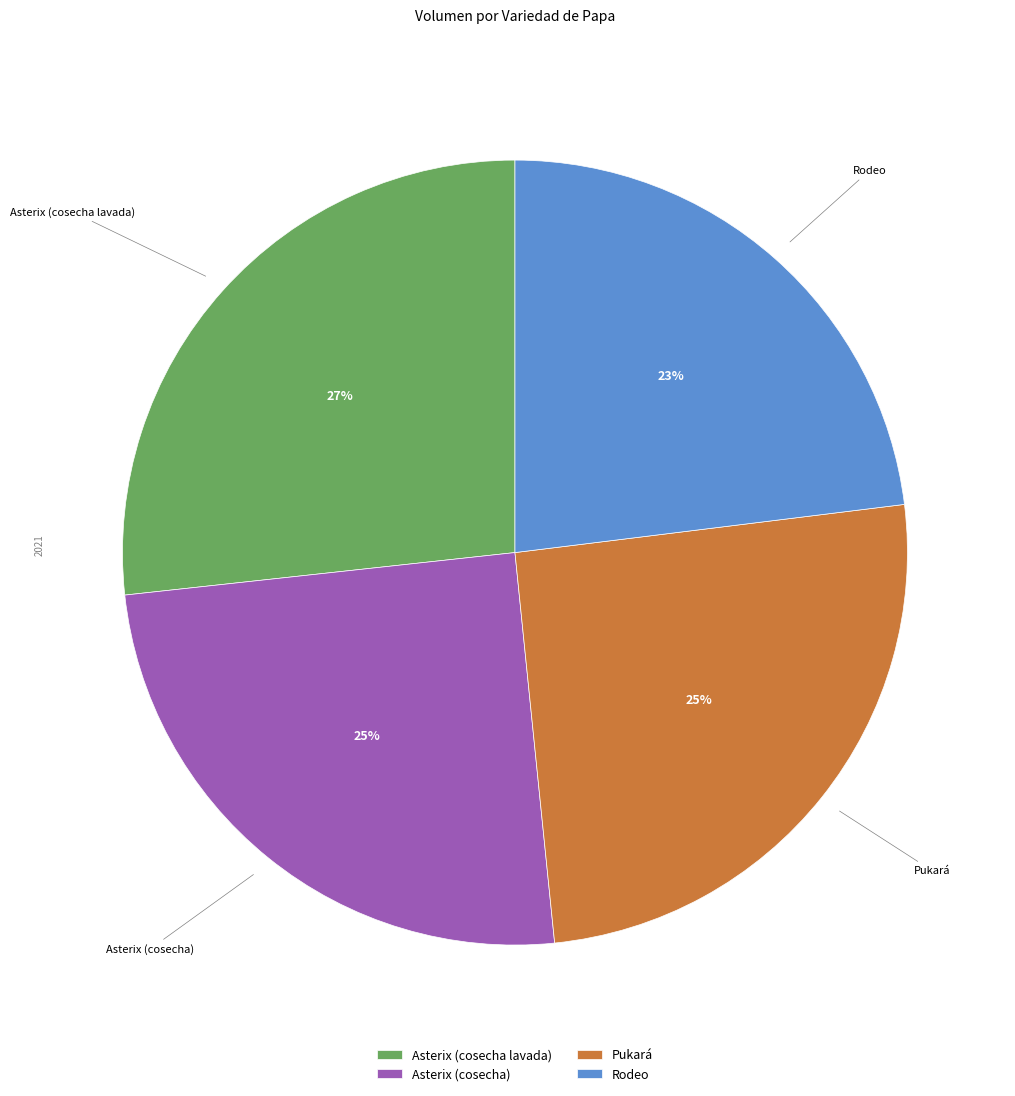

Combined, do Pukará and Asterix (cosecha lavada) account for over 50%?

Yes